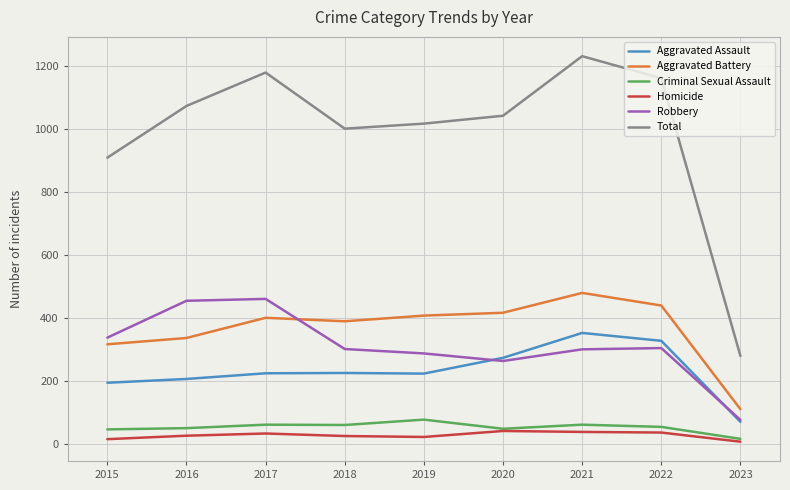

True or false: Criminal Sexual Assault and Total cross at least once.

False